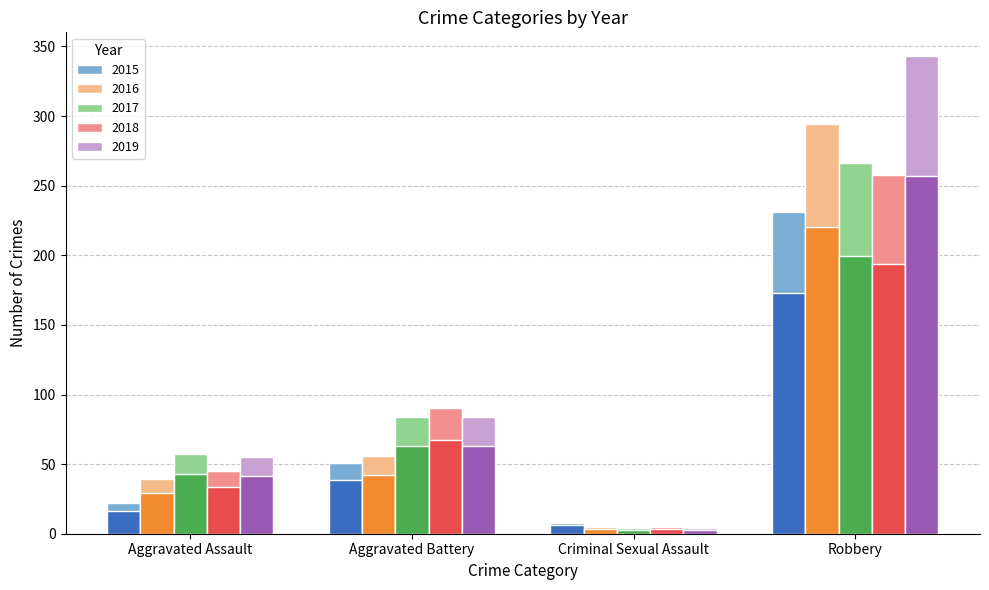

Which series changed the most between Aggravated Assault and Robbery?

2019